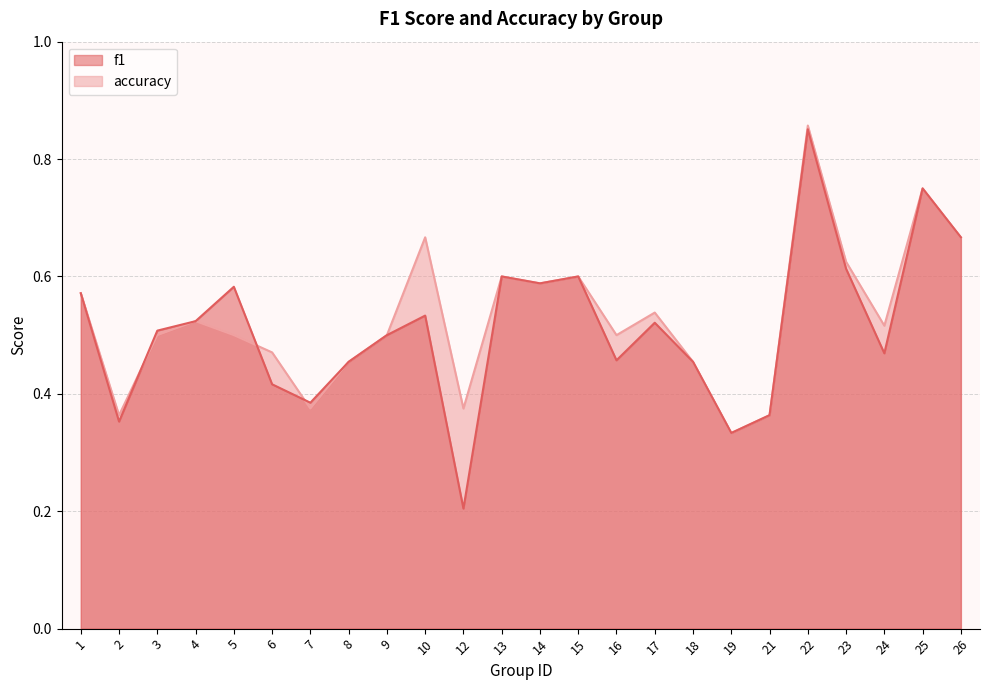

Where is the first local minimum for accuracy?

2